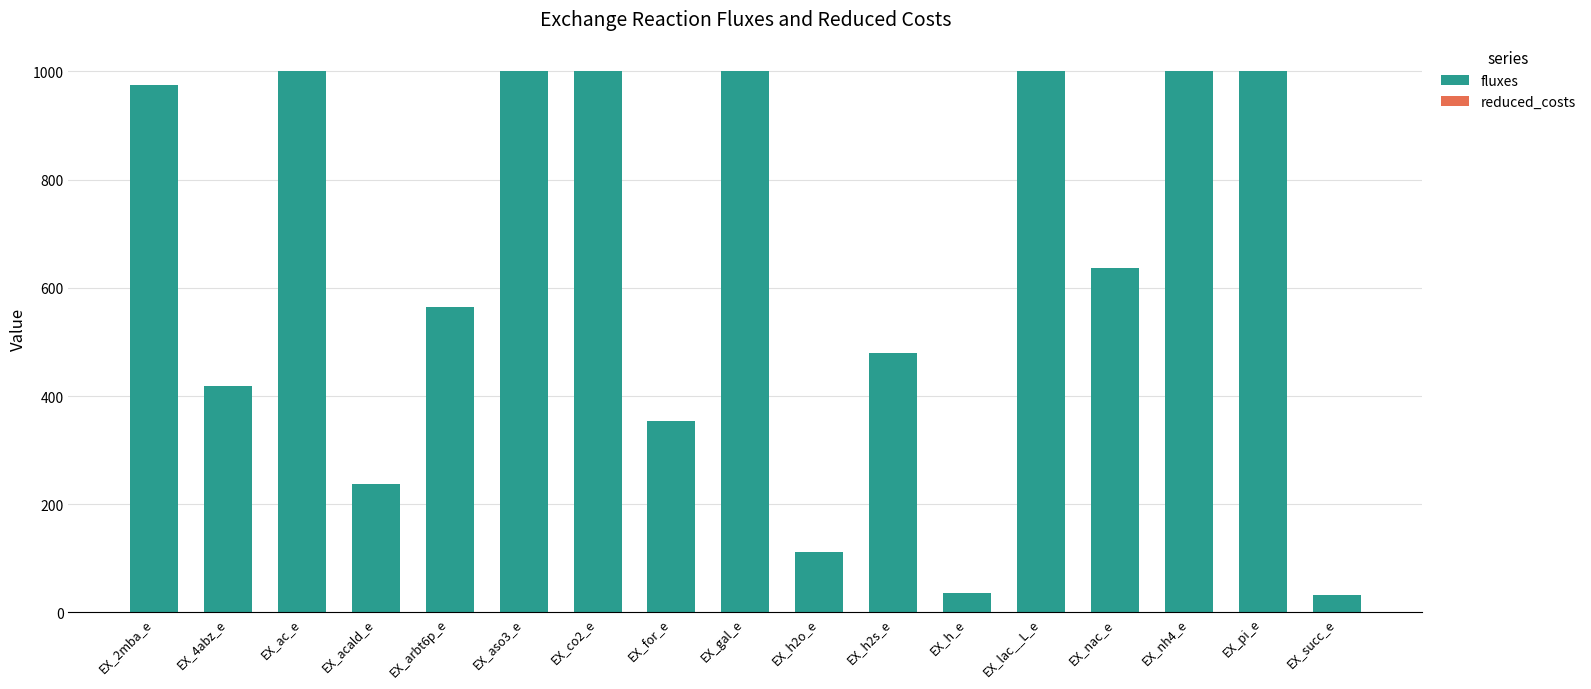

True or false: fluxes has a value of 32.9 at EX_succ_e.

True